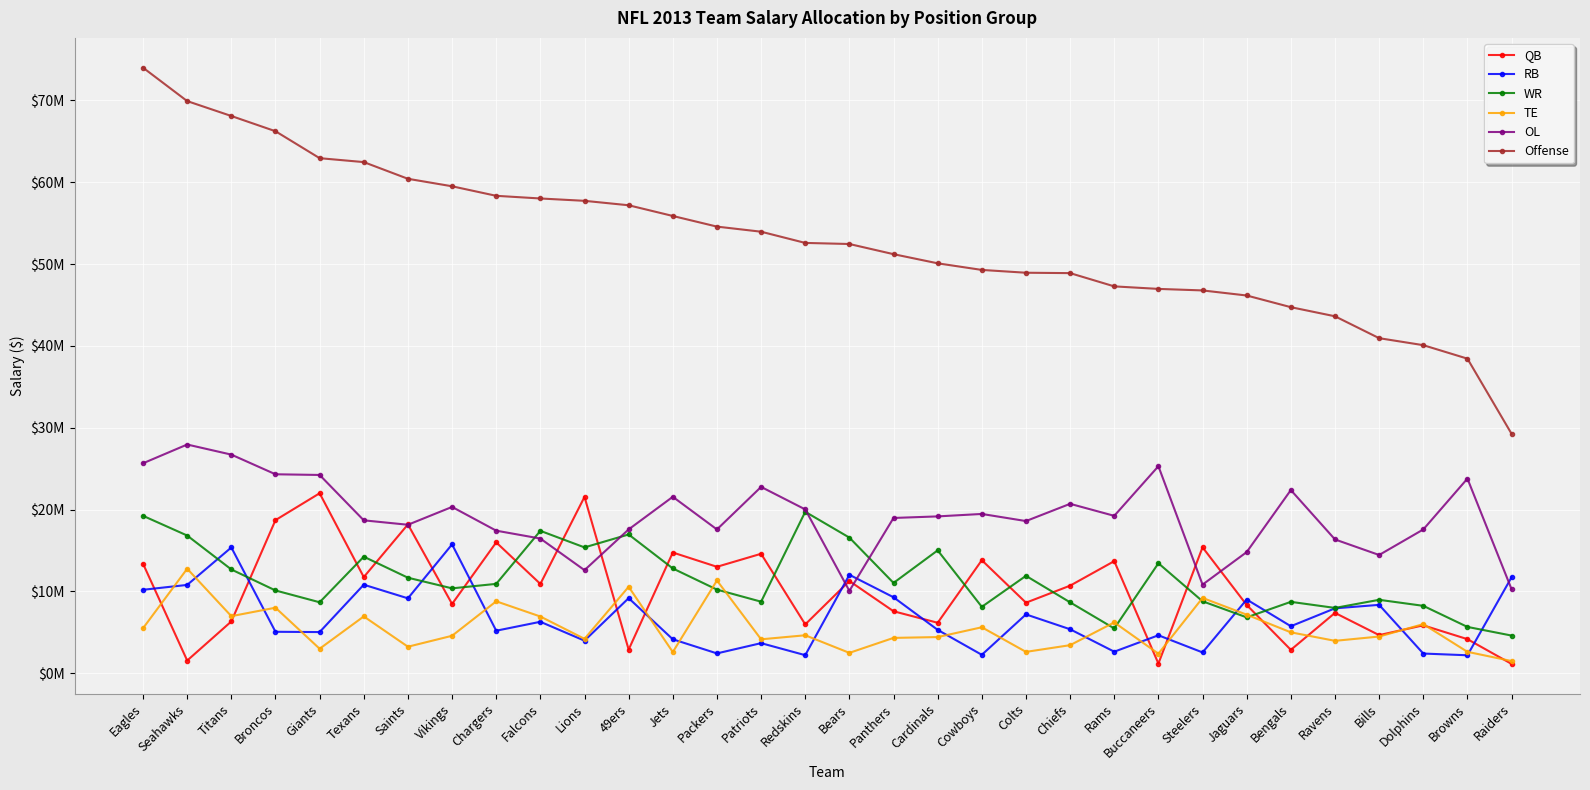

Does the chart display data point markers on the line(s)?

Yes